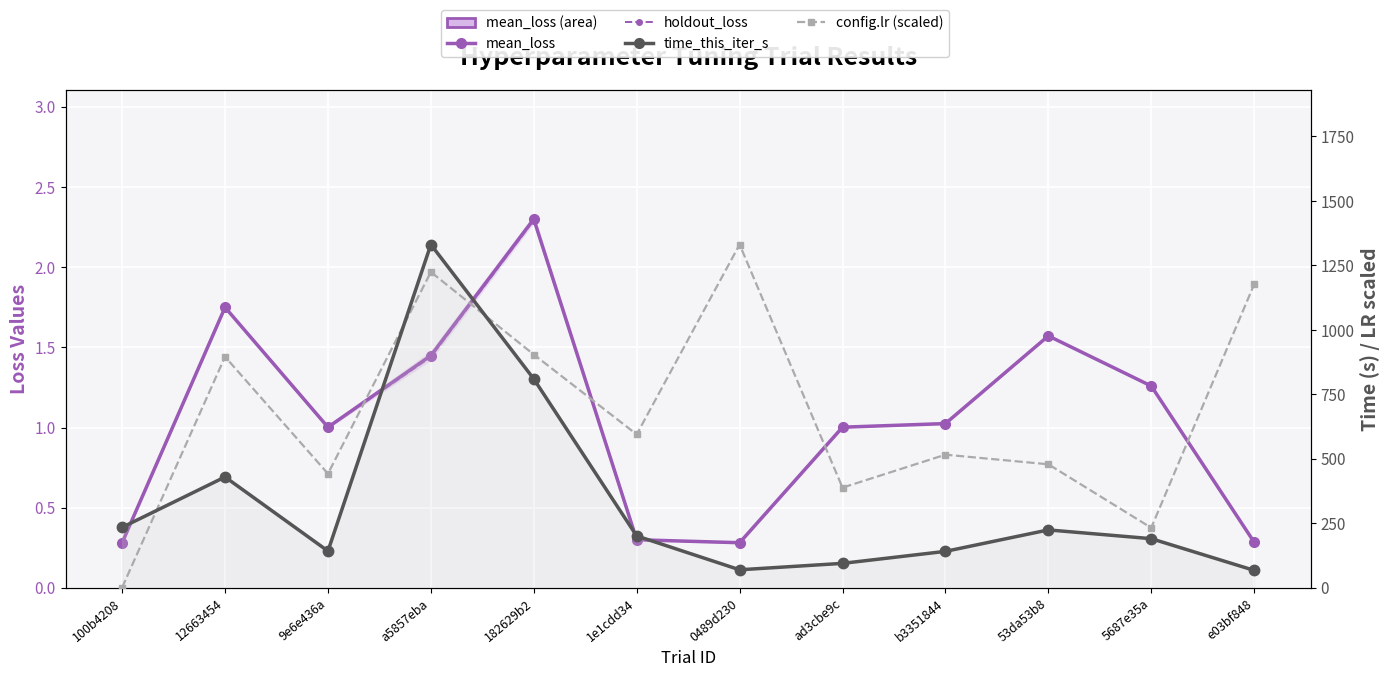

How many data points in config.lr (scaled) are above 595?

6